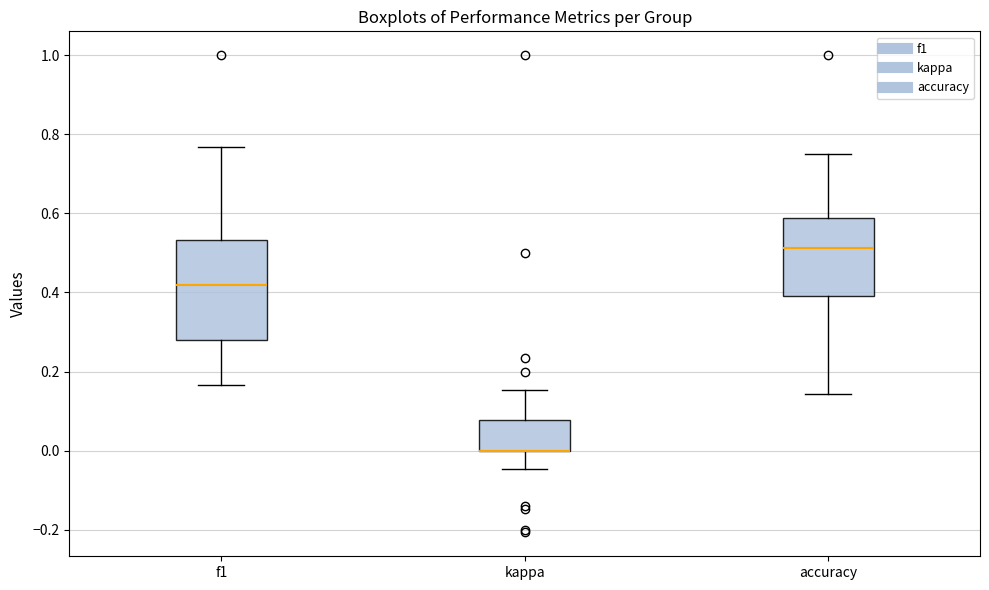

Reading left to right, transcribe this box plot: for each box, give where its median line is, the range the box spans, and where its two whiskers end, as read against the y-axis. The values are not printed on the chart, so give them approximately, as read against the axis.

f1: median 0.42, box 0.28 to 0.54, whiskers 0.16 to 0.76
kappa: median 0.00 (drawn on the box's lower edge), box 0.00 to 0.08, whiskers -0.04 to 0.16
accuracy: median 0.52, box 0.40 to 0.58, whiskers 0.14 to 0.76